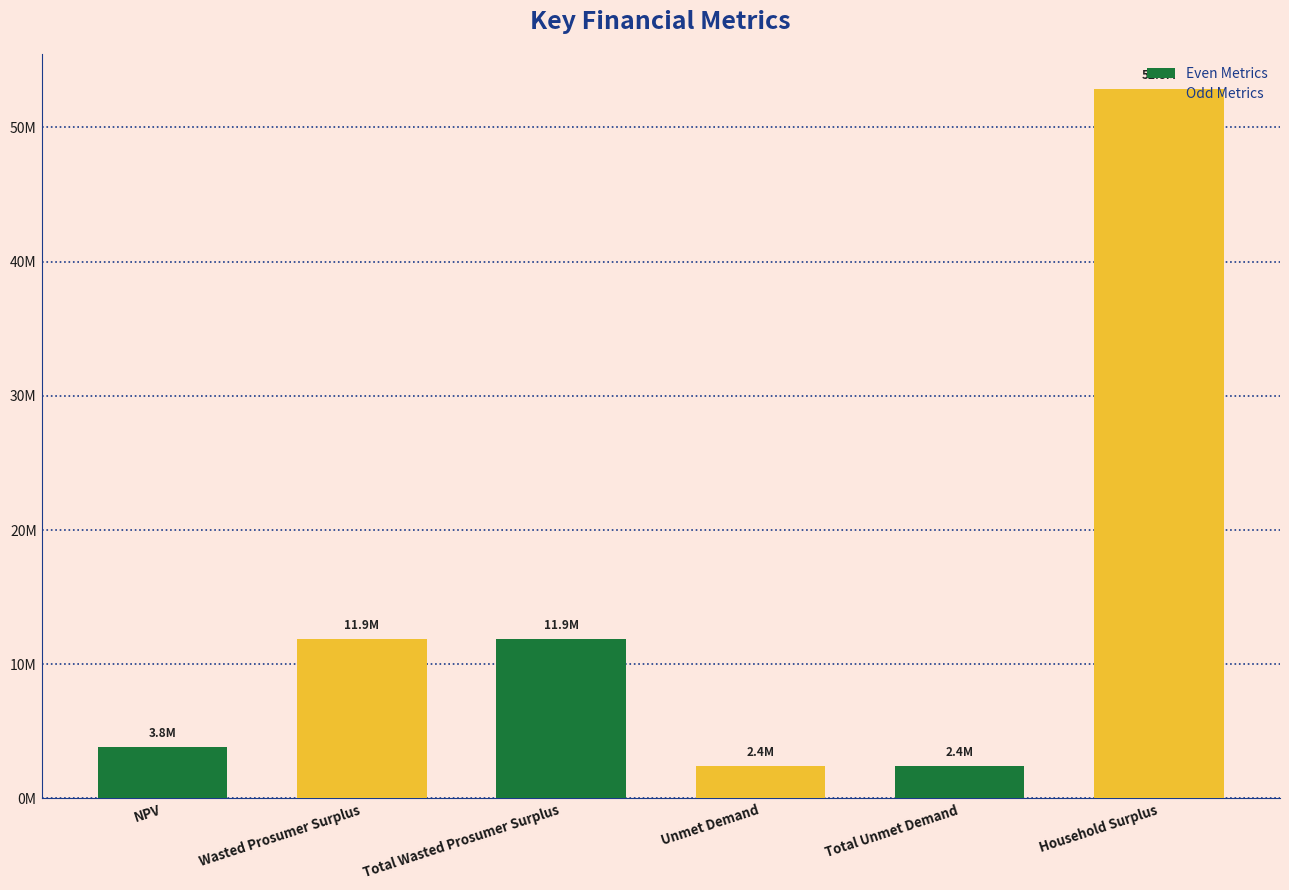

Which label corresponds to the largest value in the chart?

Household Surplus